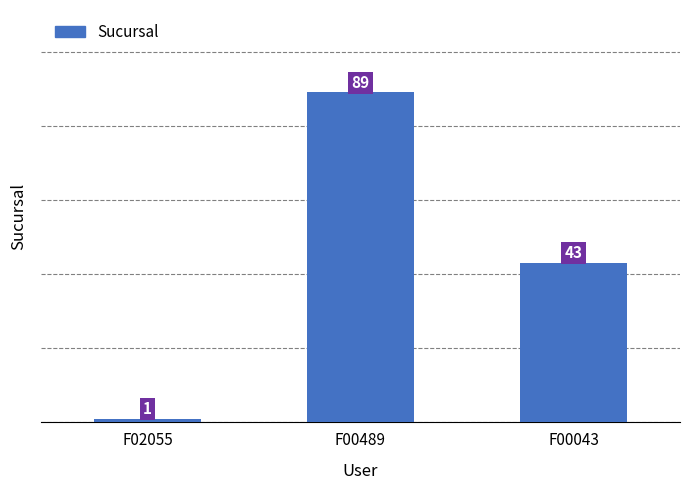

Which has a higher value, F02055 or F00489?

F00489